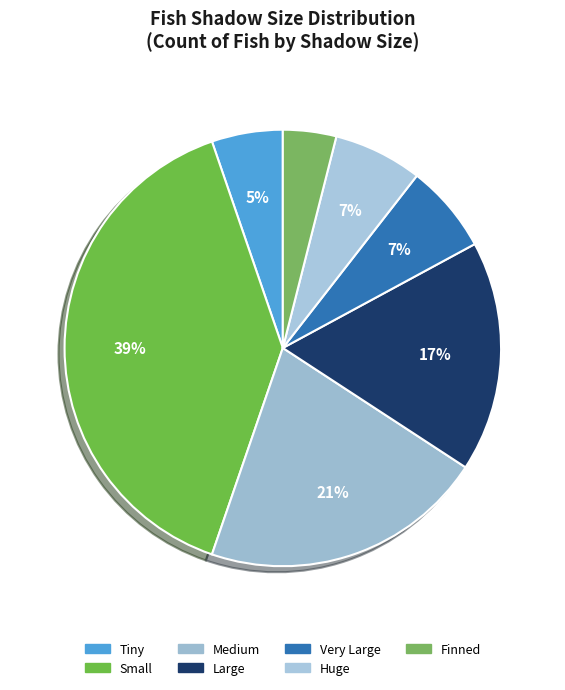

How many segments does this pie chart have?

7